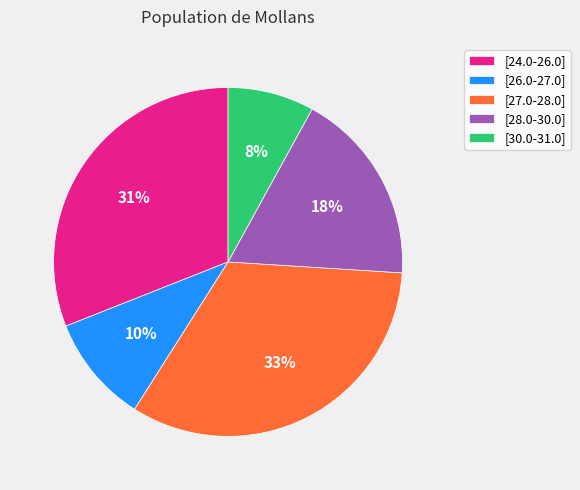

Is the sum of [28.0-30.0] and [30.0-31.0] greater than half?

No